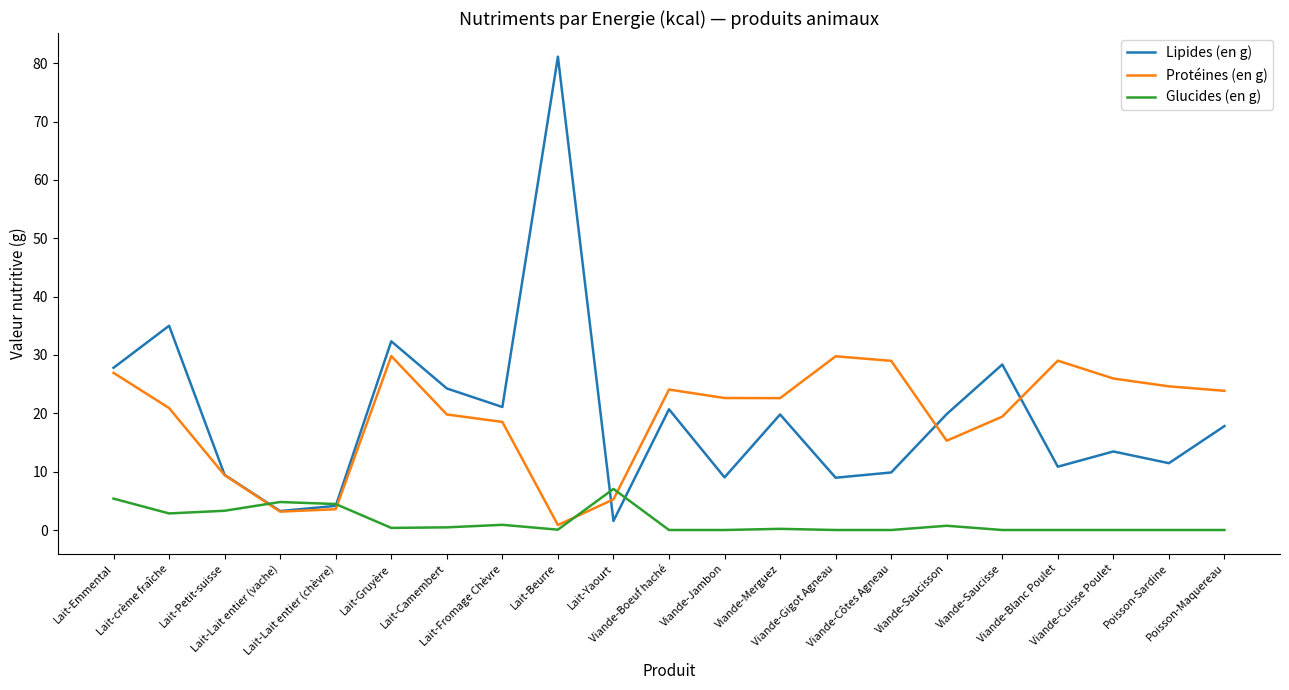

Which series has the largest total across all categories?

Lipides (en g)